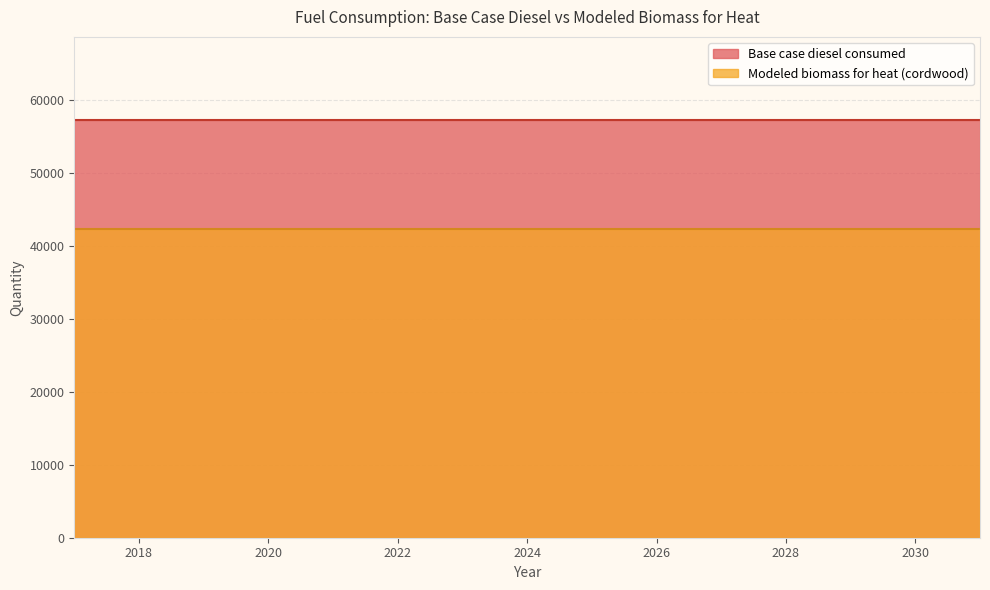

Rank the series by their average value, from highest to lowest.

Base case diesel consumed, Modeled biomass for heat (cordwood)